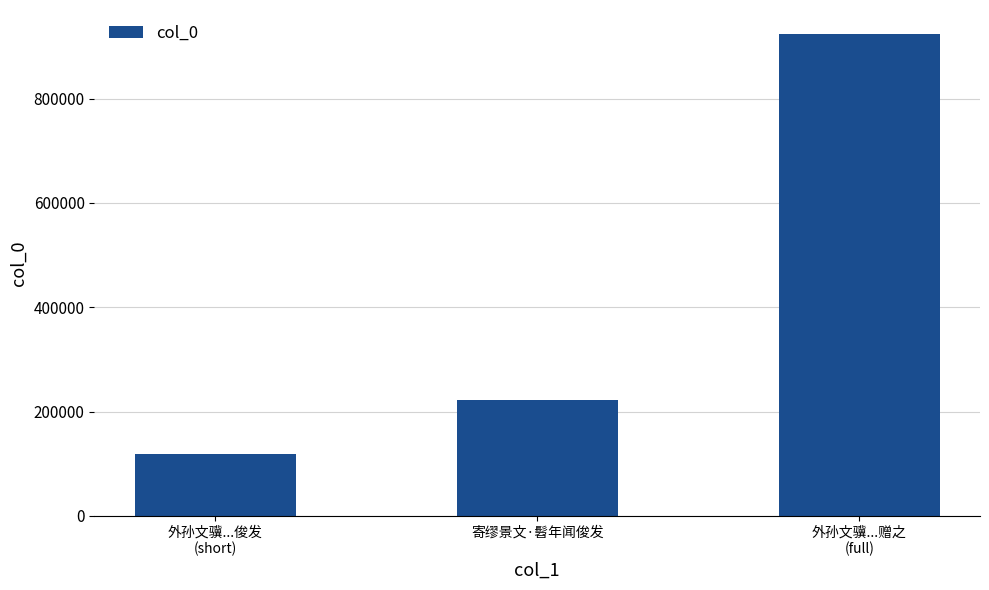

Does the chart contain stacked bars?

No